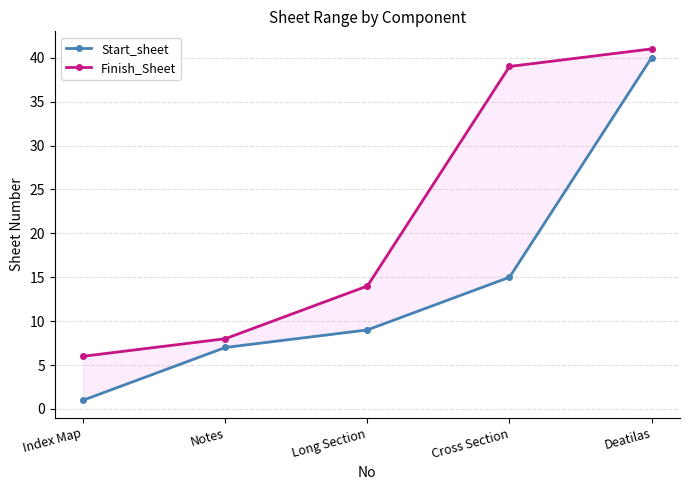

Does the chart have visible grid lines?

Yes